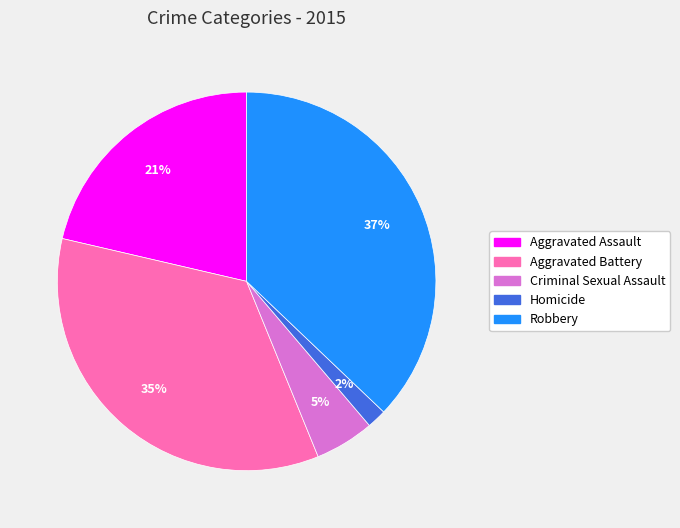

Rank the categories by value from highest to lowest.

Robbery, Aggravated Battery, Aggravated Assault, Criminal Sexual Assault, Homicide